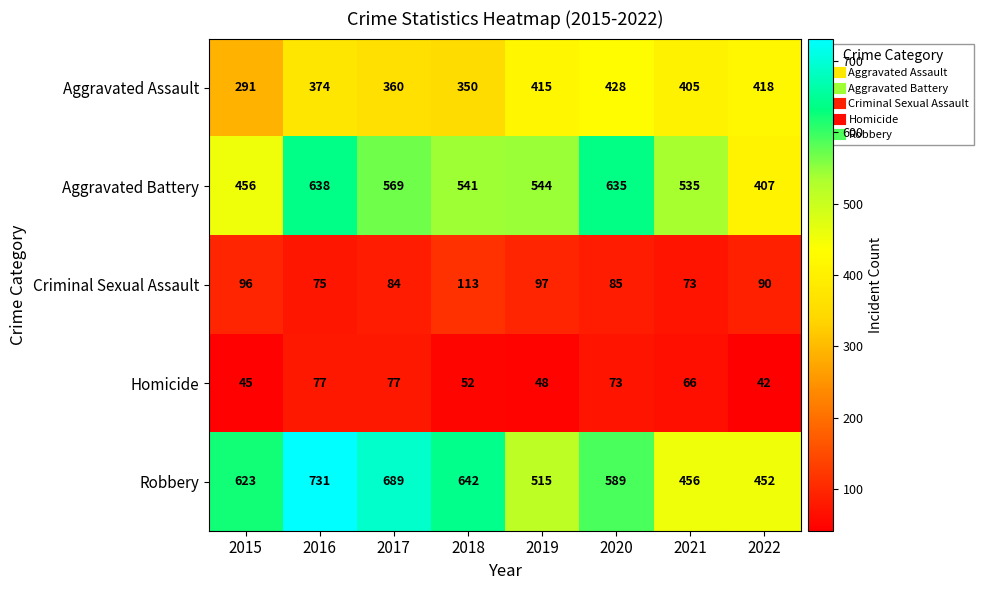

At which category is the sum across all series the highest?

2016